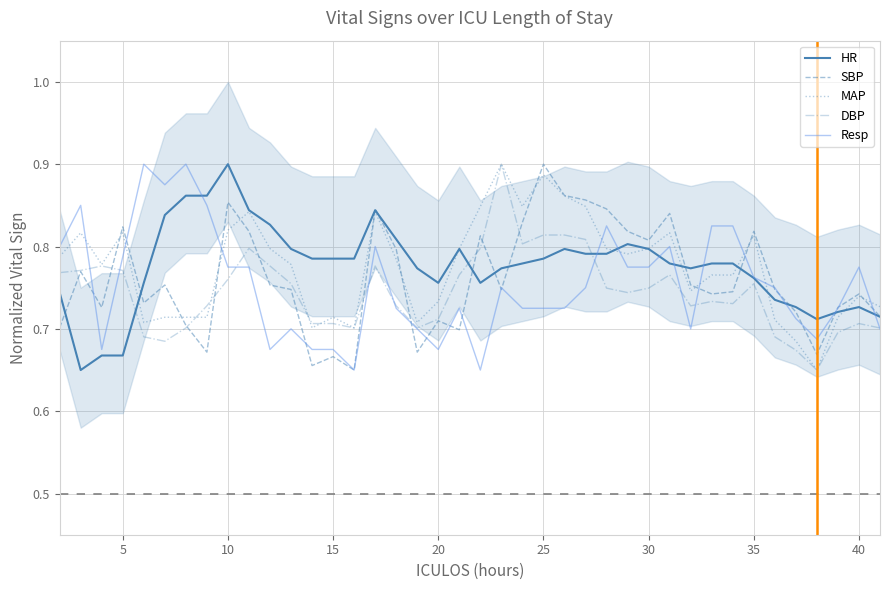

True or false: DBP and HR intersect in this chart.

True